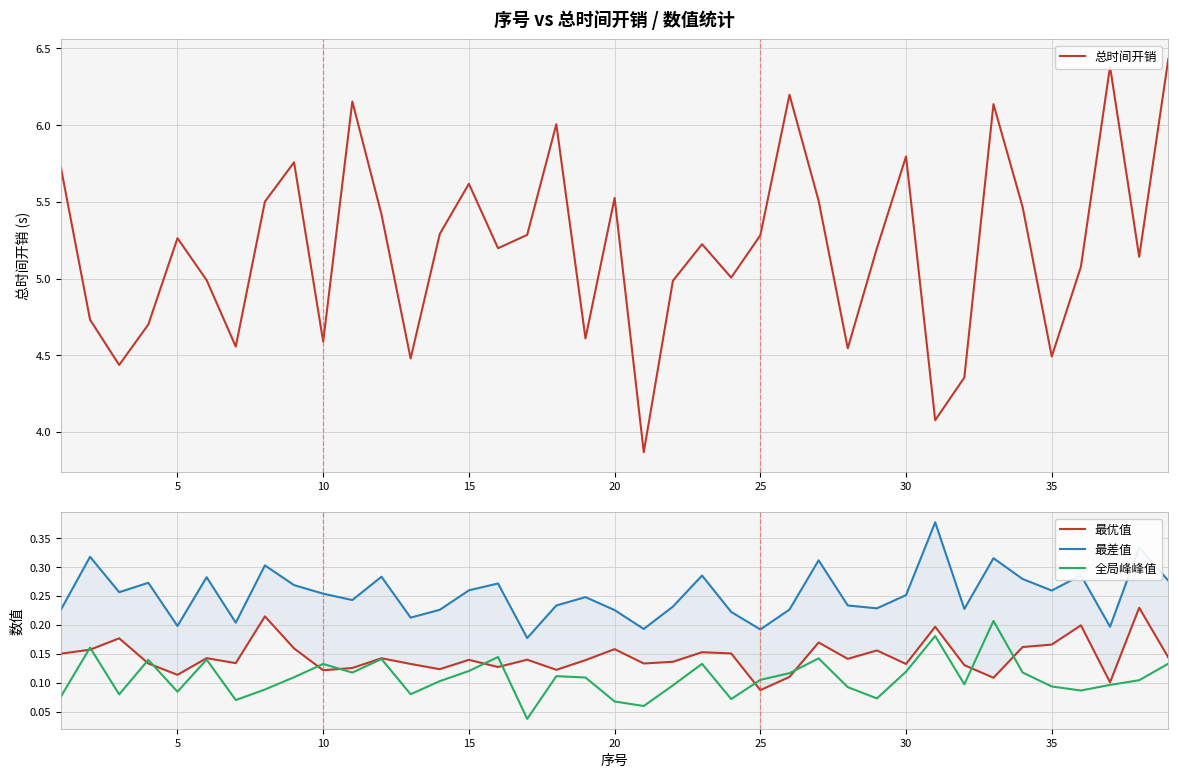

The value of 总时间开销 at 20 is 8.9. True or false?

False